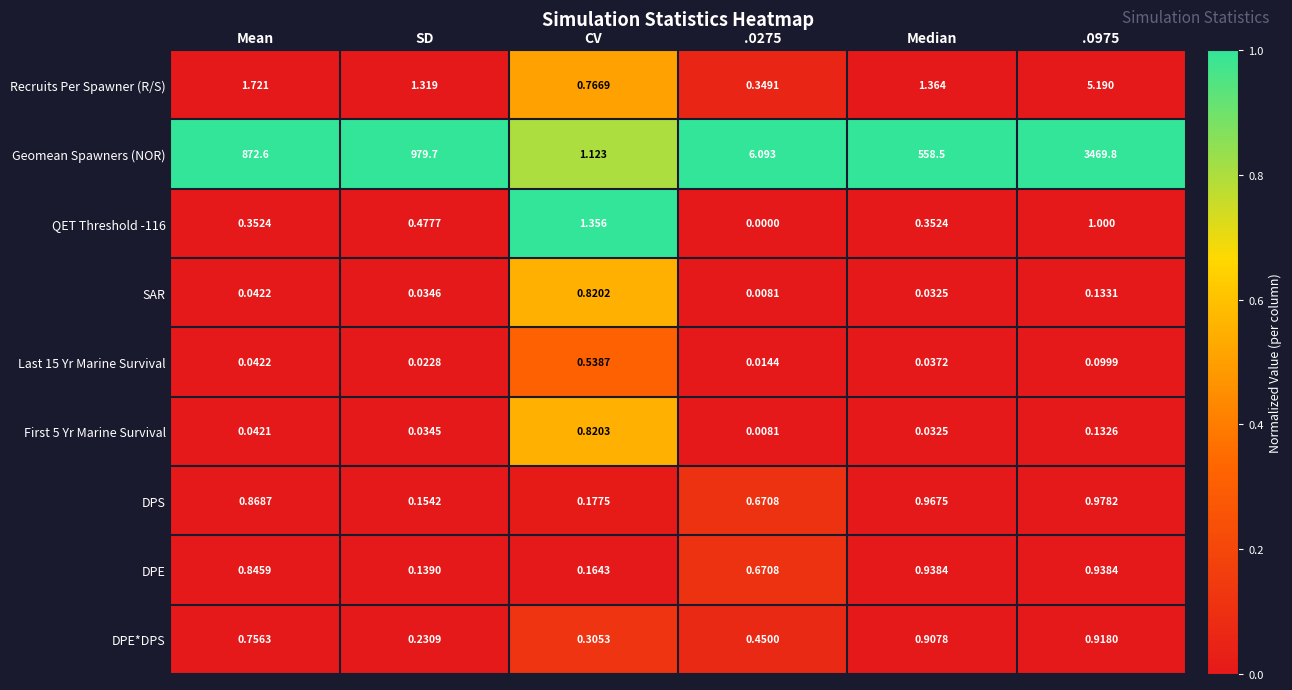

Which series changed the most between Mean and .0975?

Geomean Spawners (NOR)